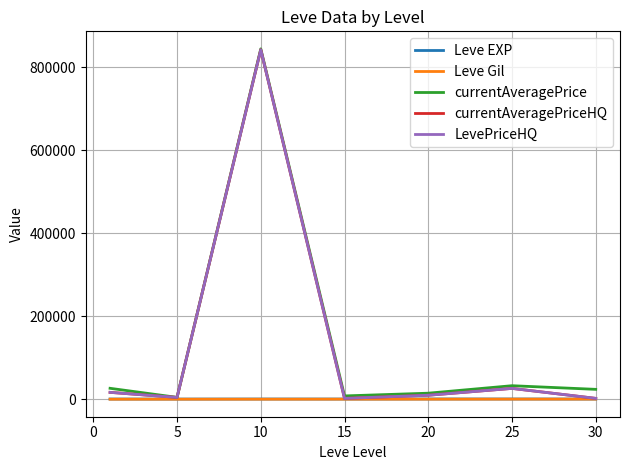

Is this an area chart (filled region under the line)?

No